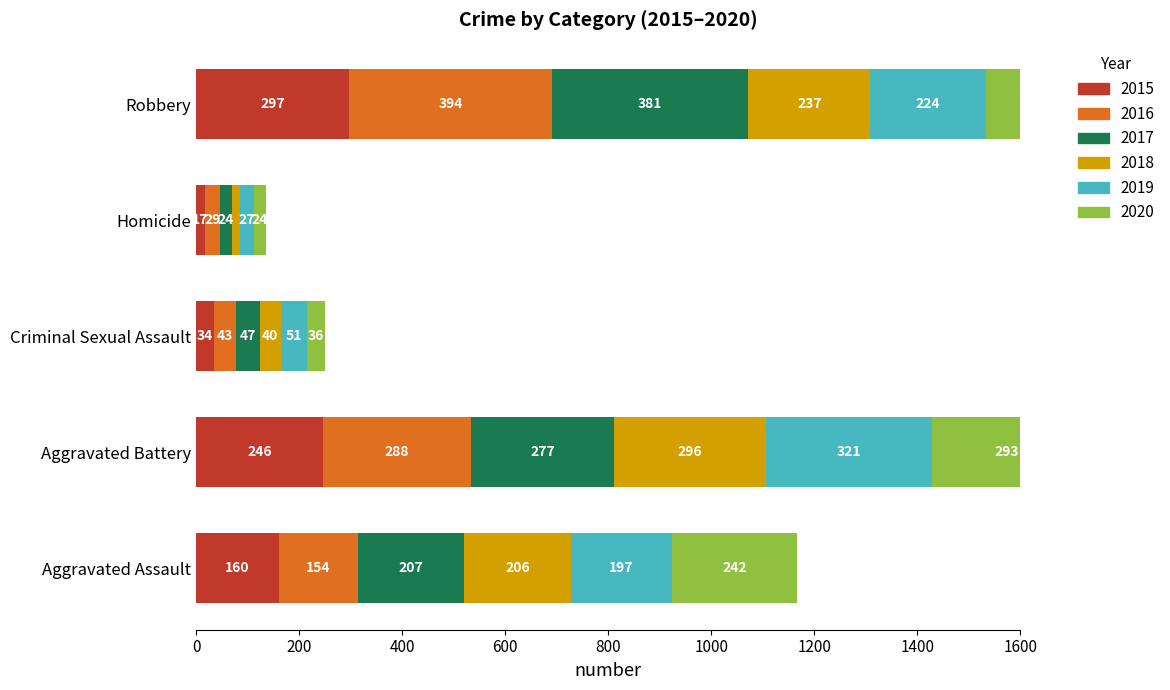

Reading right to left, list all the values displayed in this chart.

2015: Robbery=297	Homicide=17	Criminal Sexual Assault=34	Aggravated Battery=246	Aggravated Assault=160
2016: Robbery=394	Homicide=29	Criminal Sexual Assault=43	Aggravated Battery=288	Aggravated Assault=154
2017: Robbery=381	Homicide=24	Criminal Sexual Assault=47	Aggravated Battery=277	Aggravated Assault=207
2018: Robbery=237	Homicide=15	Criminal Sexual Assault=40	Aggravated Battery=296	Aggravated Assault=206
2019: Robbery=224	Homicide=27	Criminal Sexual Assault=51	Aggravated Battery=321	Aggravated Assault=197
2020: Robbery=233	Homicide=24	Criminal Sexual Assault=36	Aggravated Battery=293	Aggravated Assault=242